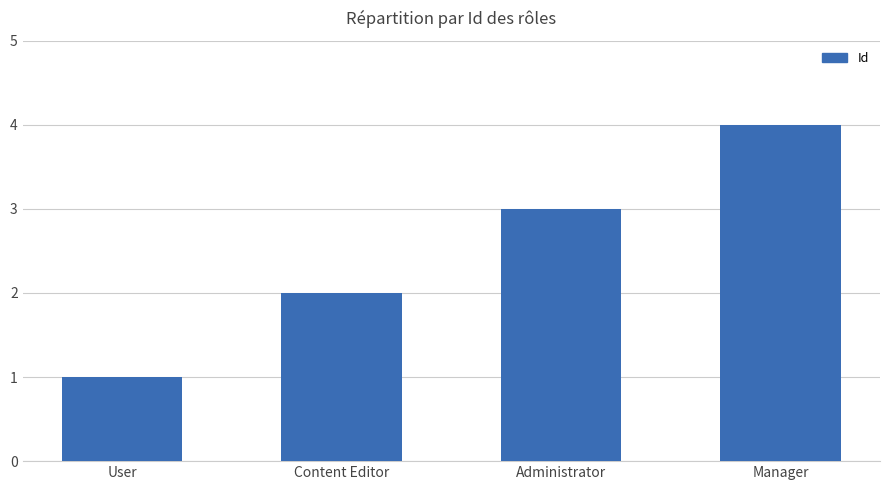

True or false: the data shows 3 at Administrator.

True